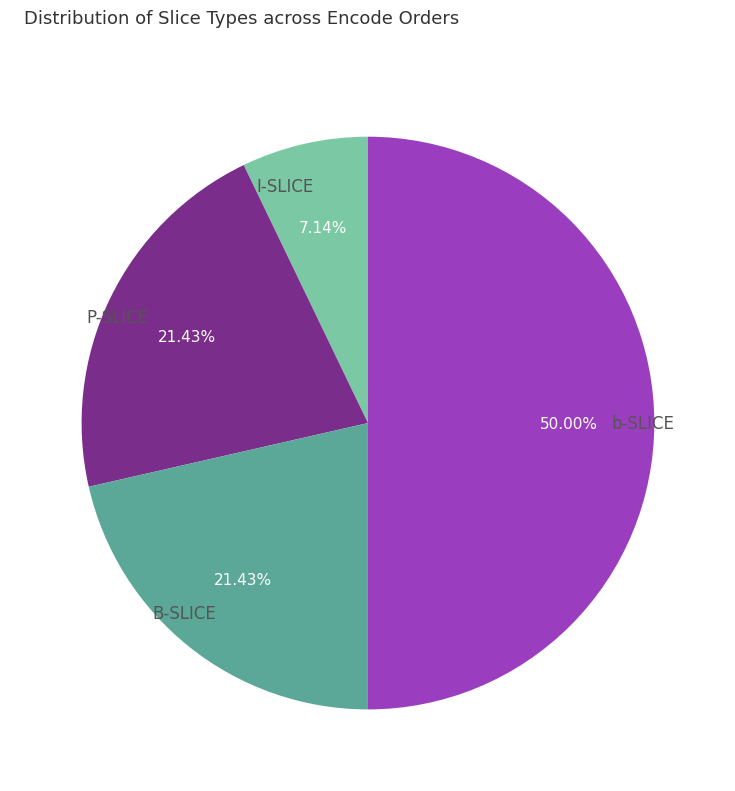

How many slices are in this pie chart?

4